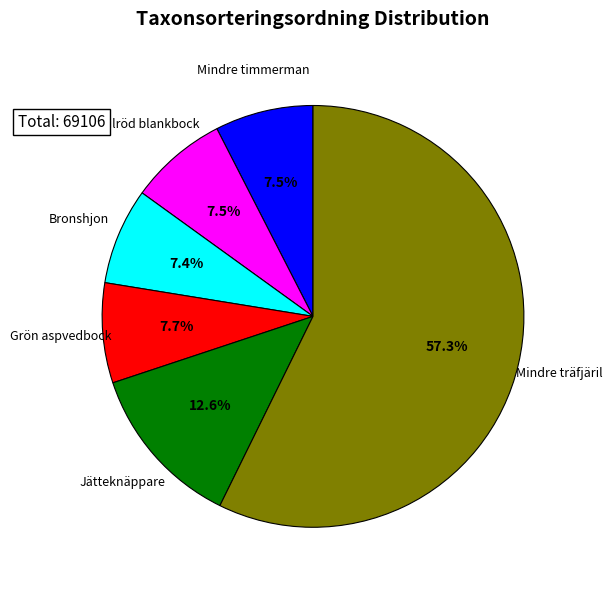

Does Mindre träfjäril account for over 50% of the chart?

Yes